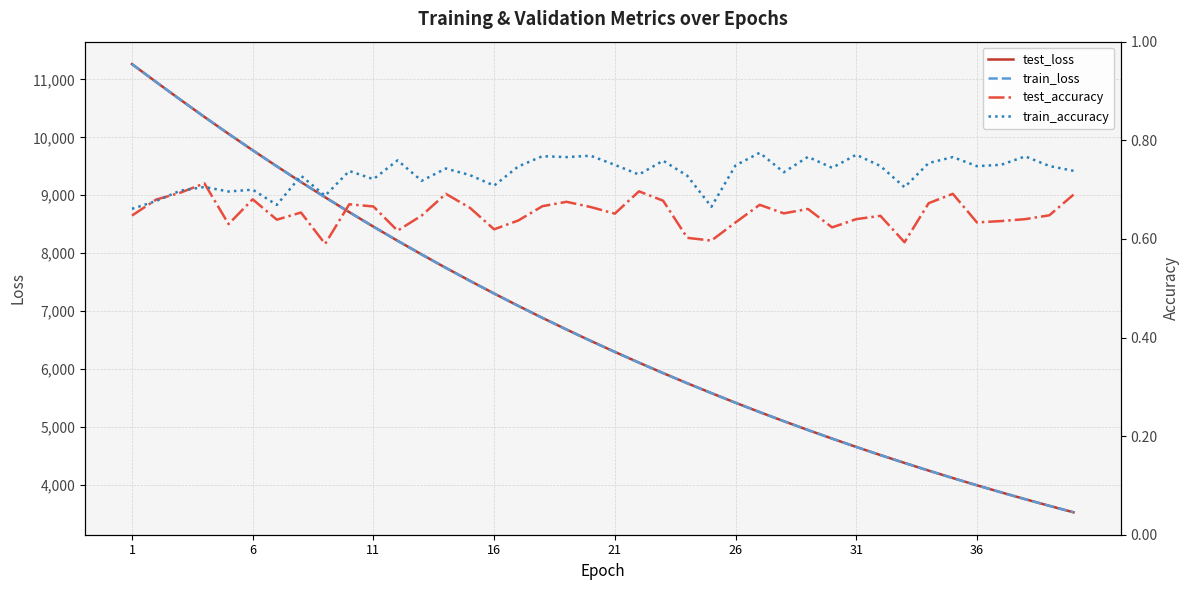

Is it true that test_loss equals 8457.6 at 11?

True